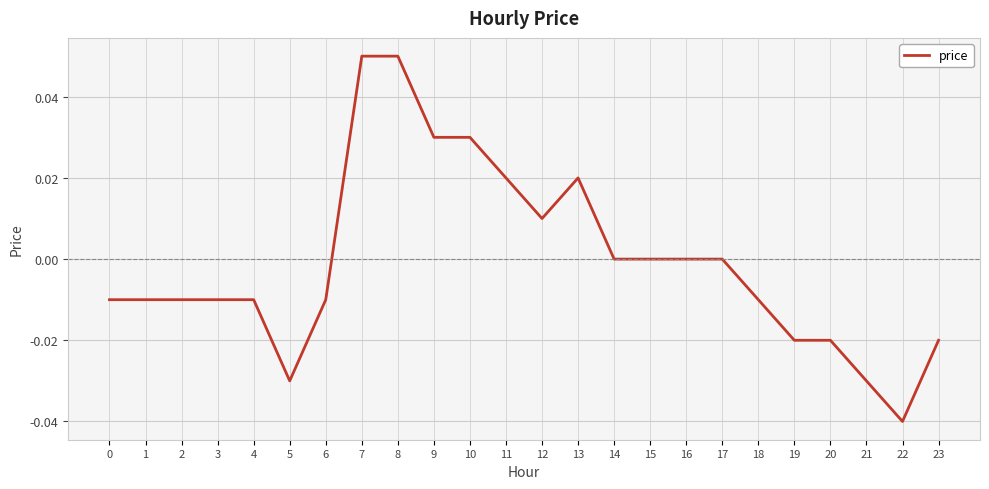

True or false: there are more than 0 points higher than both neighbors.

True